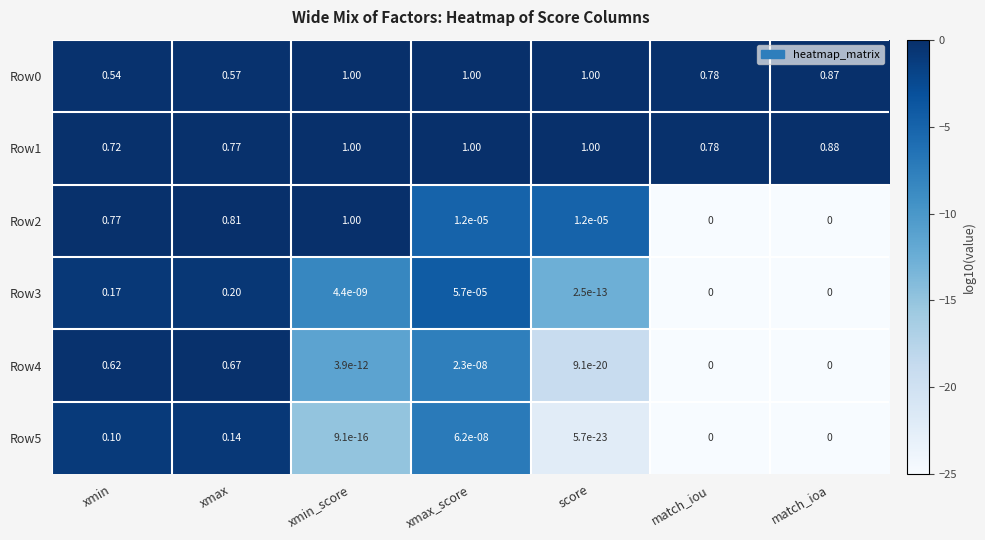

Is the value of Row1 at xmax greater than the value of Row3 at score?

Yes